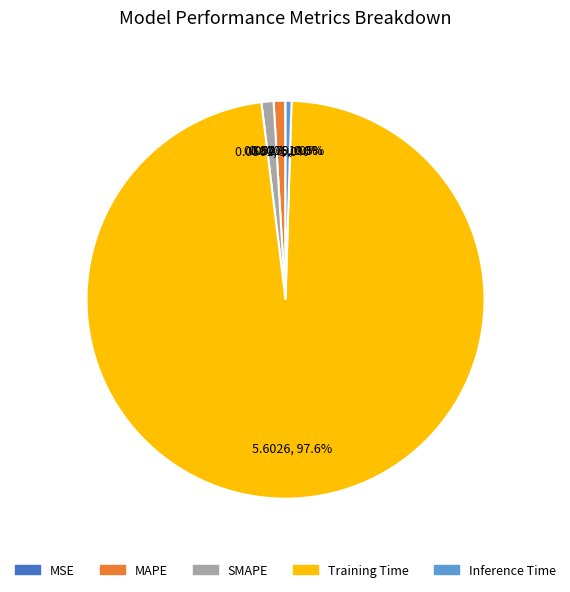

What is the largest slice in the pie chart?

Training Time